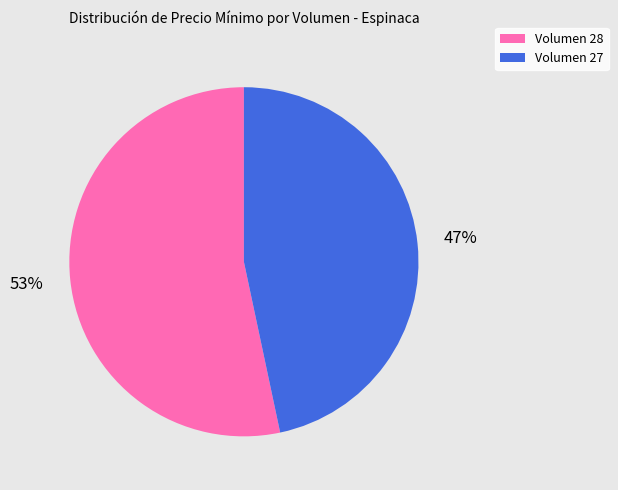

To the nearest percent, what portion does Volumen 27 represent?

47%